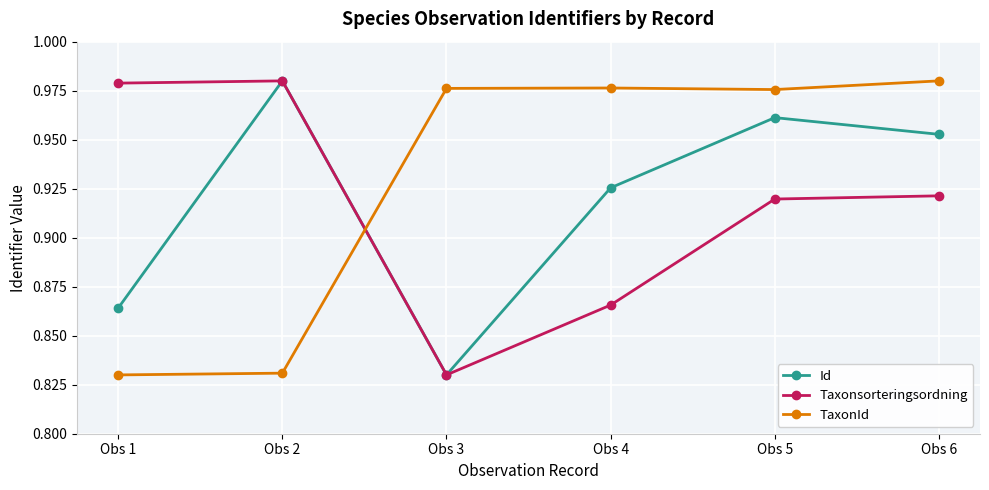

At how many categories does at least one series exceed 0?

6